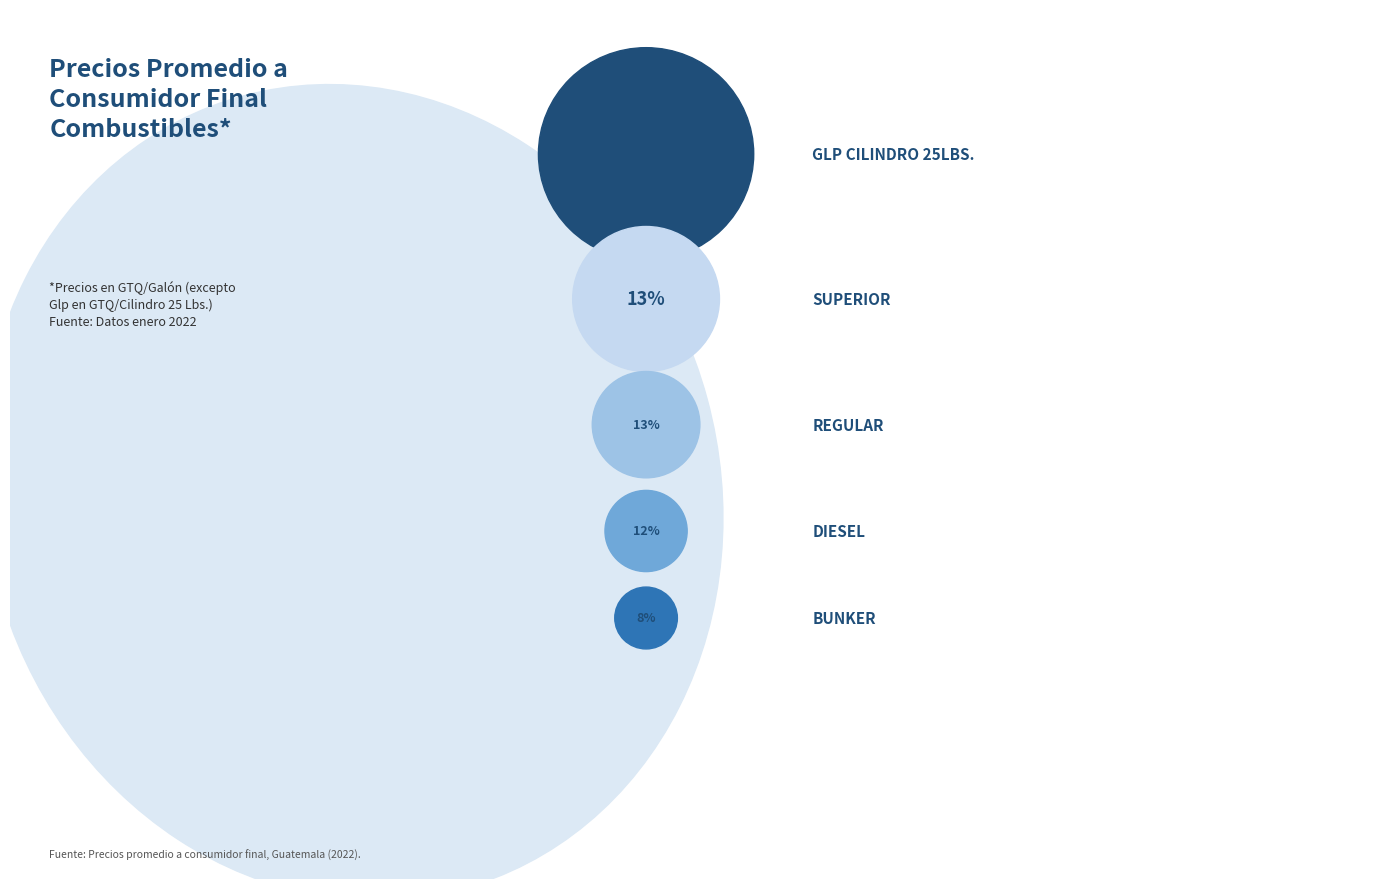

True or false: Superior accounts for 7% of the total.

False